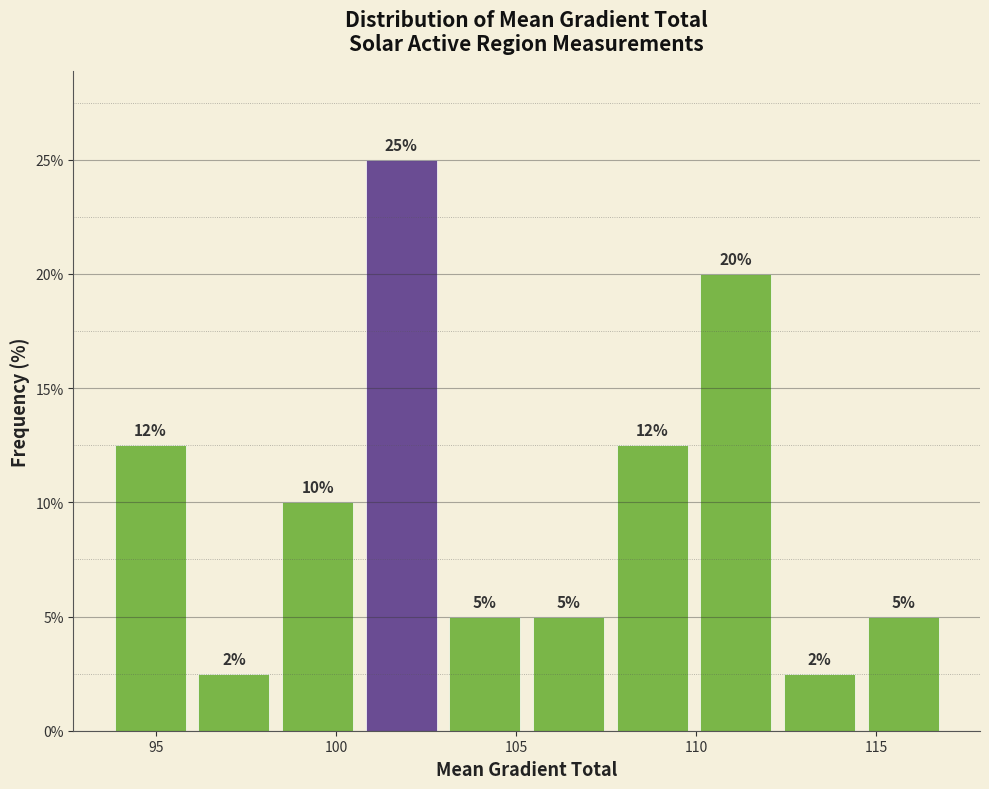

Over which range of the x-axis is the bar tallest?

100.5 to 103.0